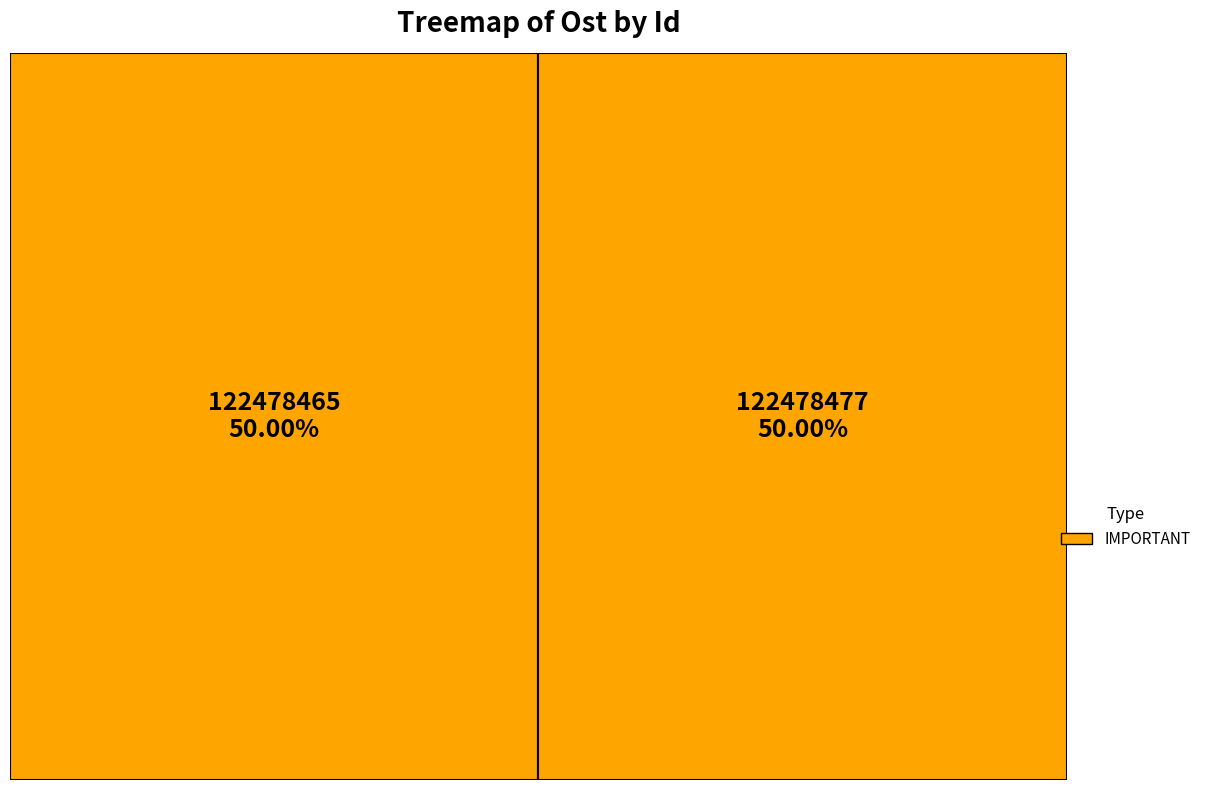

Between 122478465 and 122478477, which is larger?

122478477